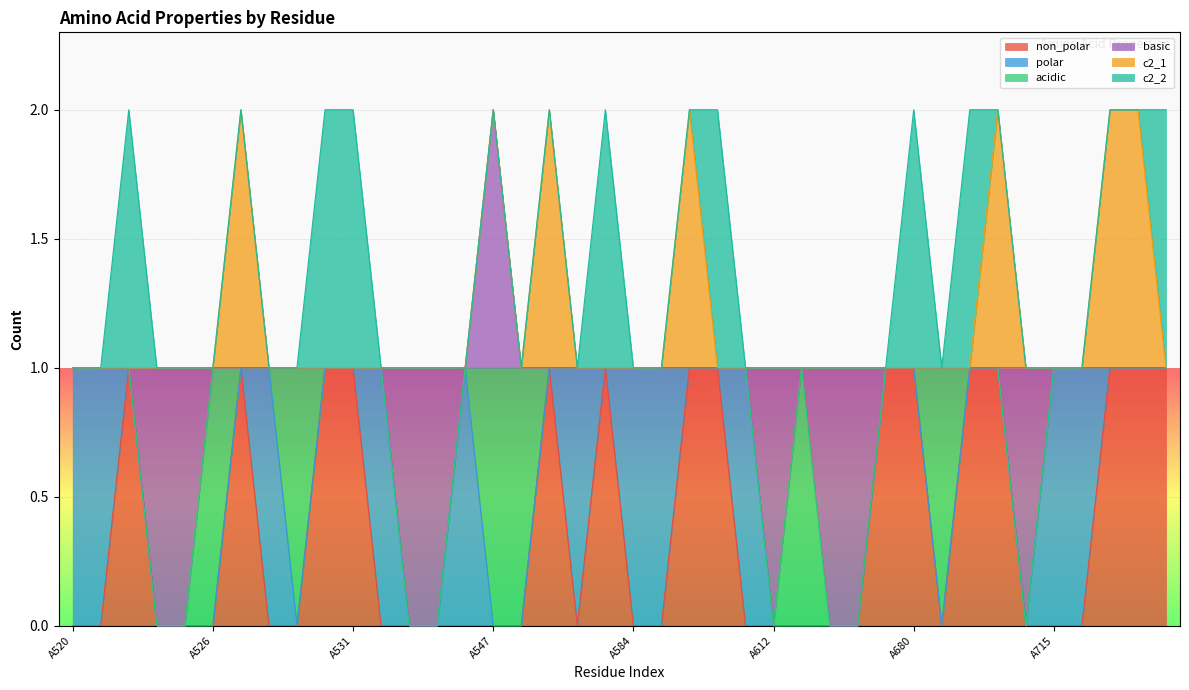

What is the difference between the maximum and minimum values in the c2_1 series?

1